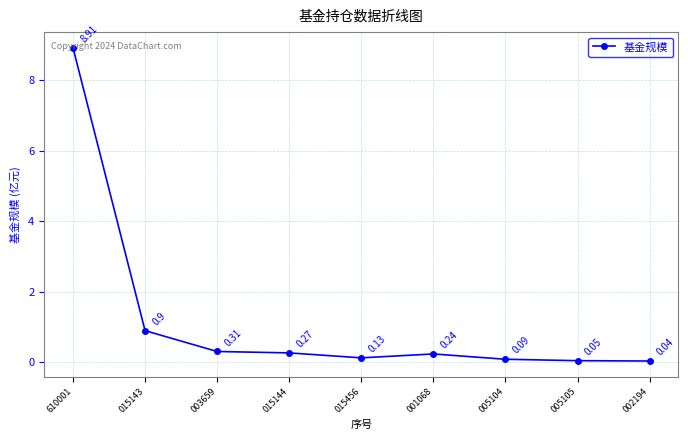

Is this an area chart (filled region under the line)?

No